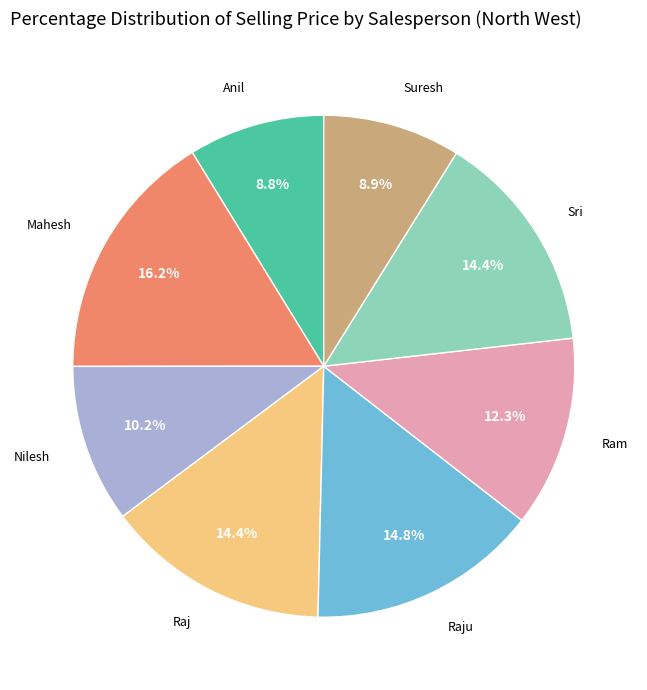

Does any single category account for the majority?

No